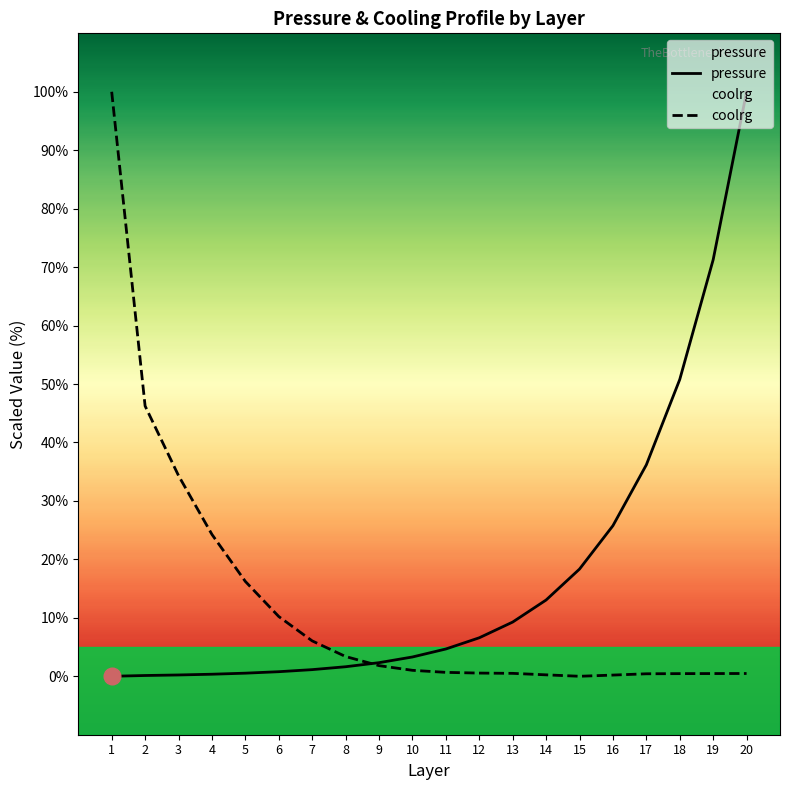

Reading right to left, list all the values displayed in this chart.

pressure: 100.0	71.3	50.8	36.2	25.8	18.3	13.0	9.3	6.6	4.7	3.3	2.3	1.6	1.1	0.8	0.5	0.4	0.2	0.1	0.0
coolrg: 0.5	0.5	0.5	0.4	0.2	0.0	0.2	0.5	0.5	0.7	1.0	1.8	3.4	6.1	10.2	16.2	24.3	34.3	46.2	100.0